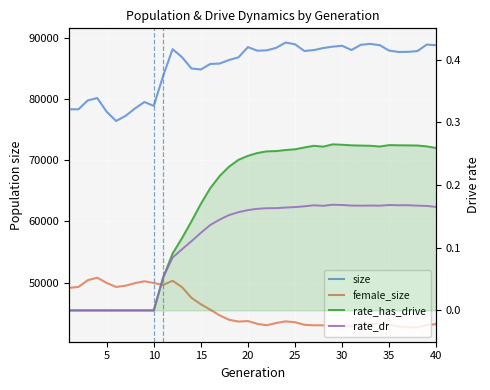

In rate_has_drive, how many points are lower than both neighbors (excluding endpoints)?

2